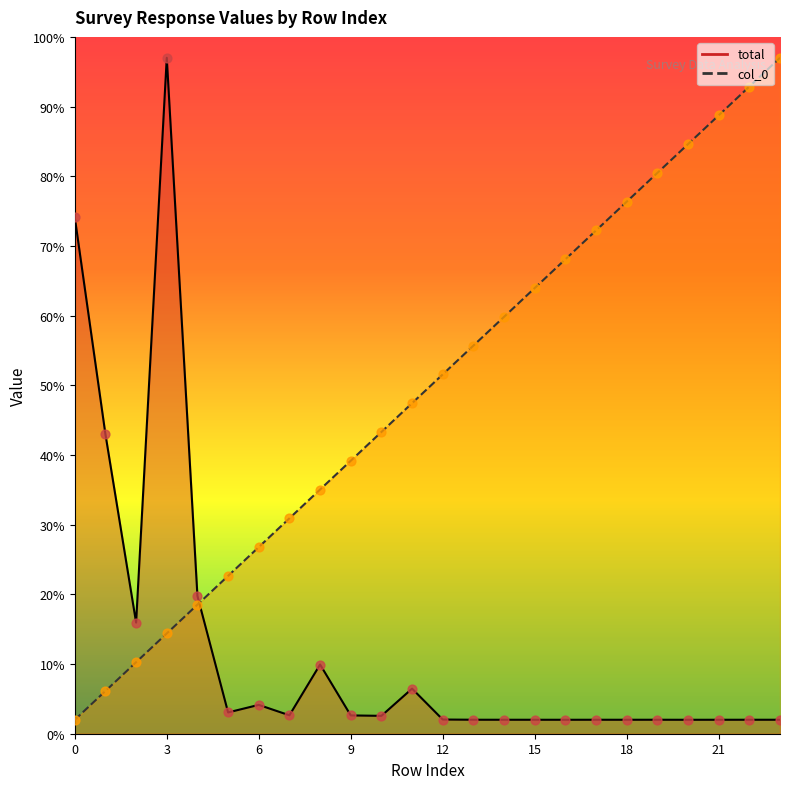

What is the total value across all series at 2?

26.2